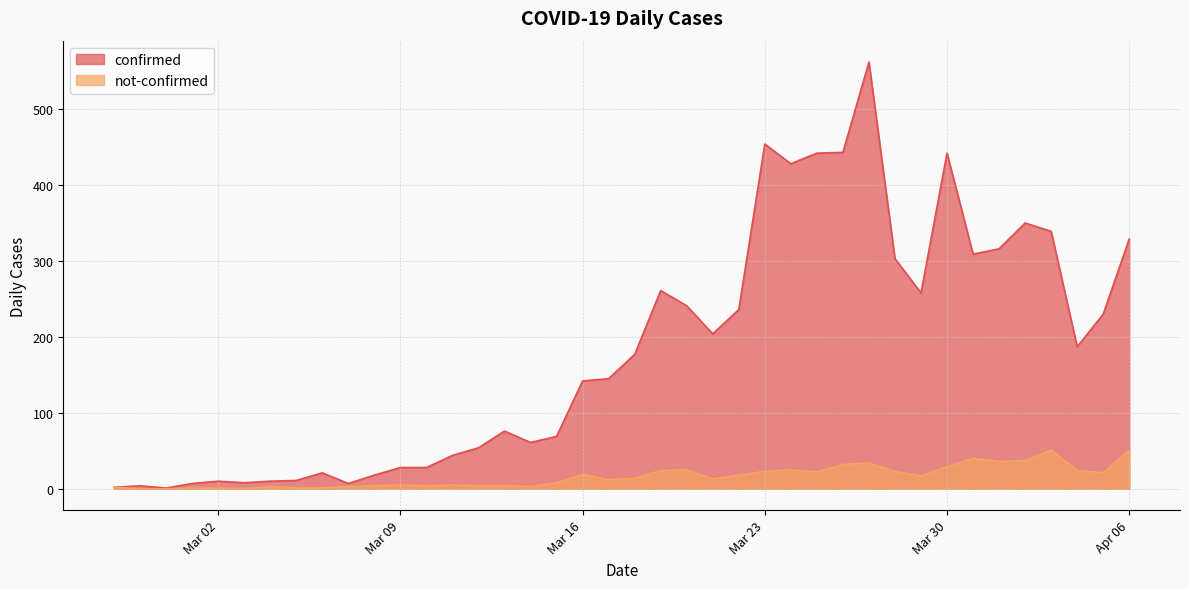

How many interior local peaks does the not-confirmed series have?

9